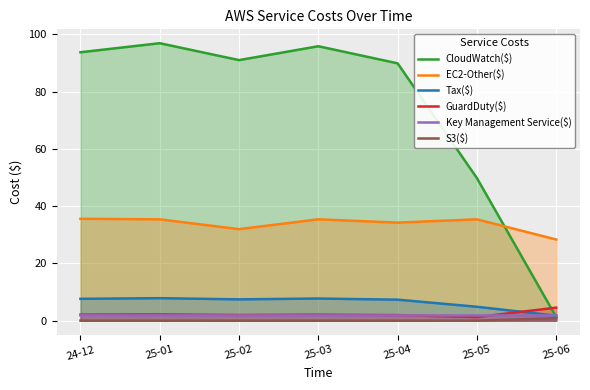

At how many categories does at least one series exceed 13?

7